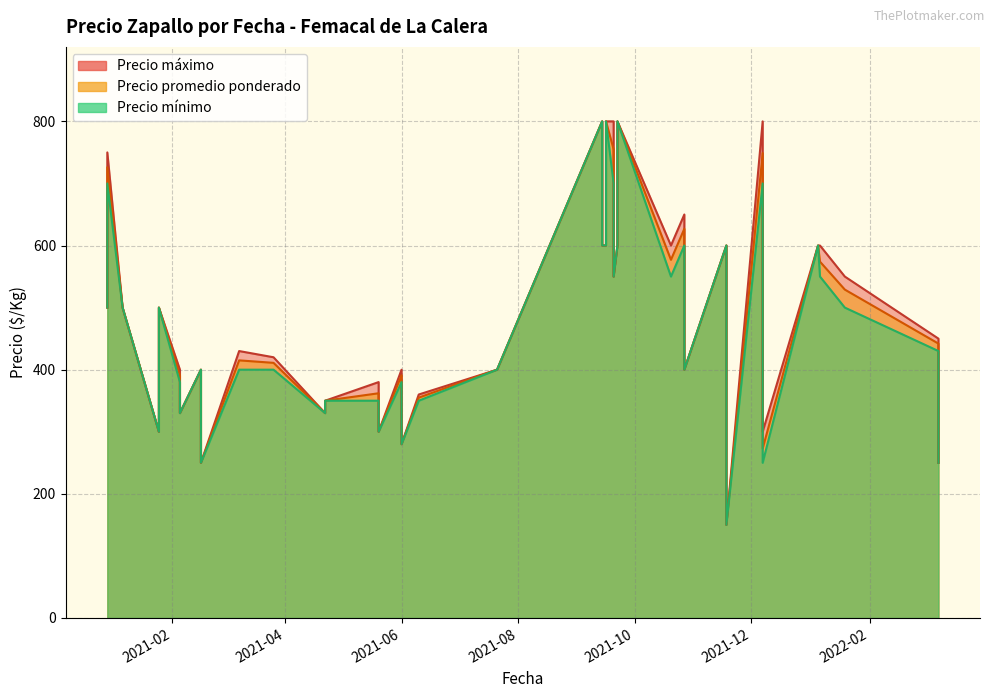

Between 2021-01-25 and 2021-01-25, which series saw the biggest shift?

Precio promedio ponderado